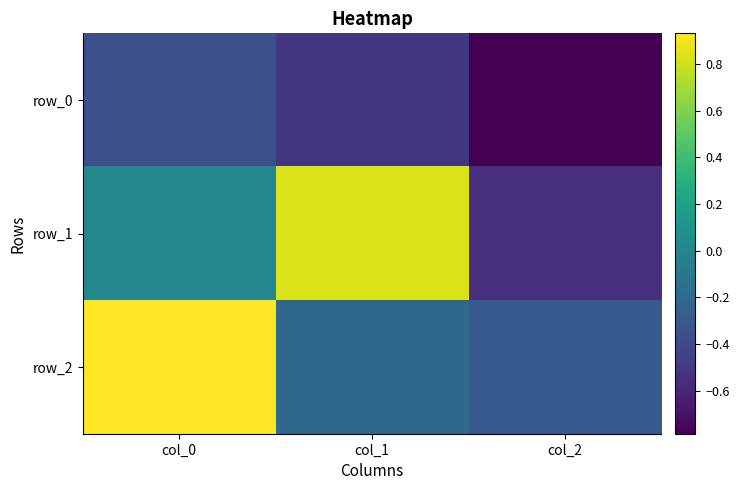

The row_1 series shows 0.0 at col_0. True or false?

False